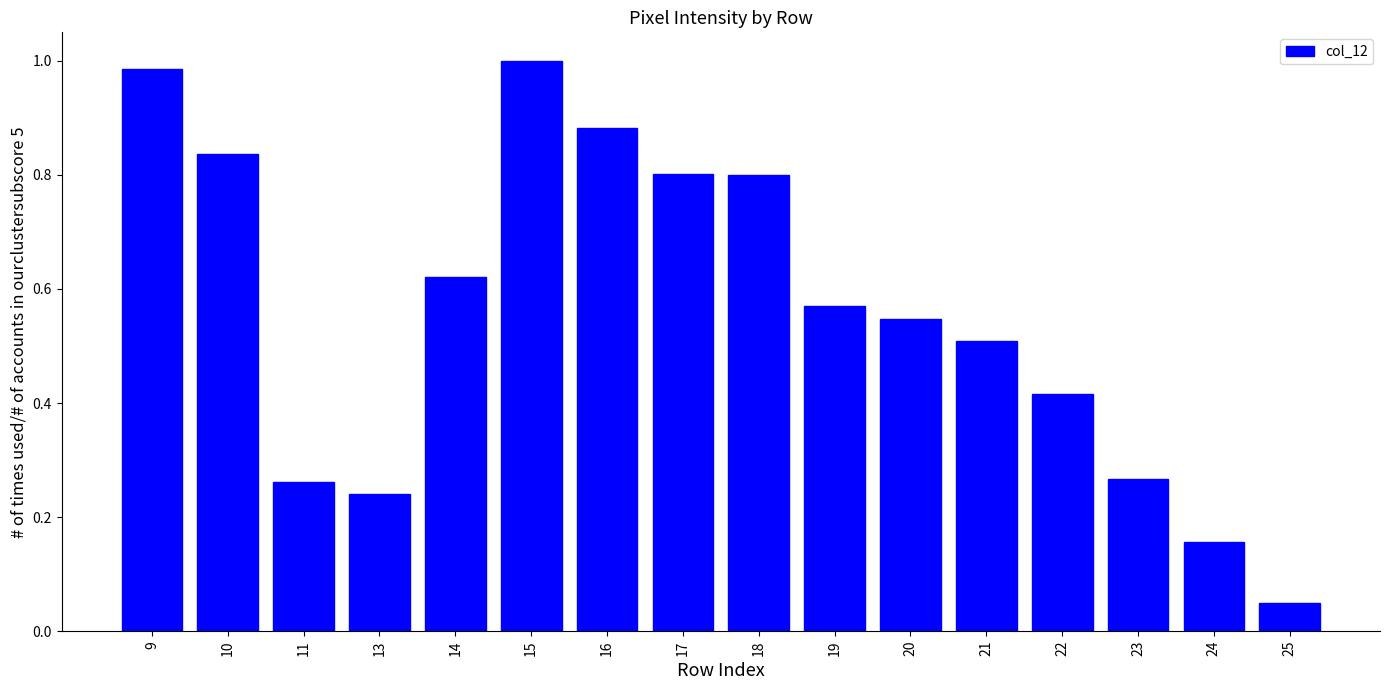

Which category has the lowest value across all series?

25